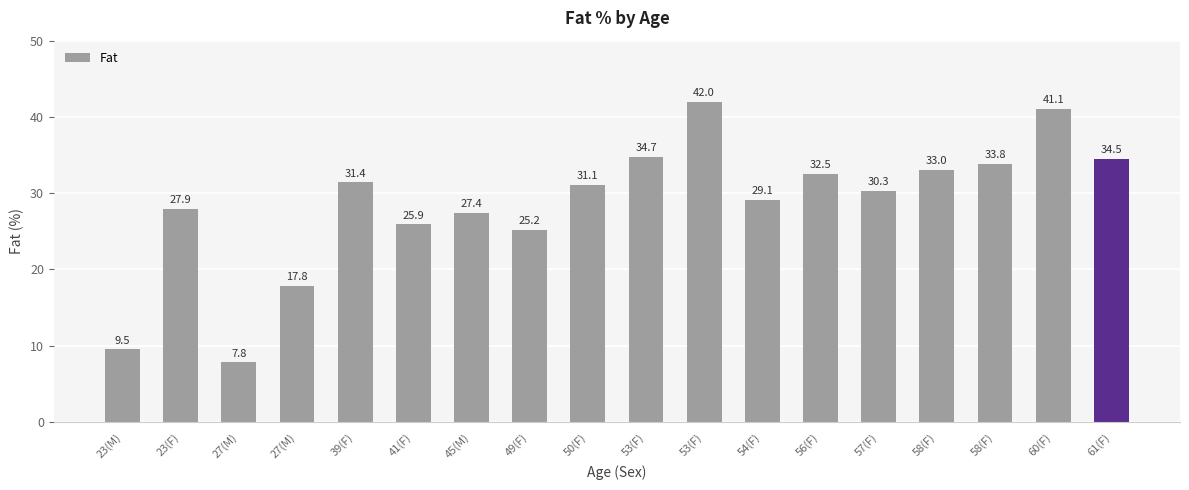

What is the sum of all values?

515.0